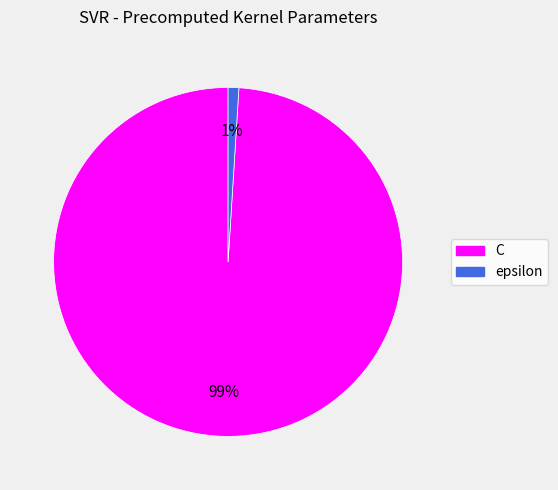

To the nearest percent, what is the difference between the C and epsilon slice percentages?

98%